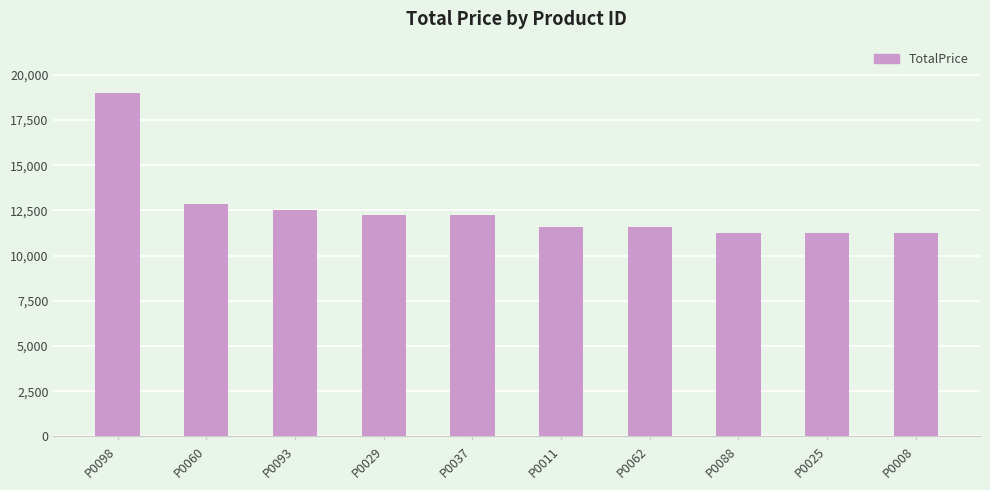

Reading right to left, what are all the values shown in this chart?

P0008=11266.5	P0025=11266.5	P0088=11266.5	P0062=11588.4	P0011=11588.4	P0037=12232.2	P0029=12232.2	P0093=12554.1	P0060=12876.0	P0098=18992.1